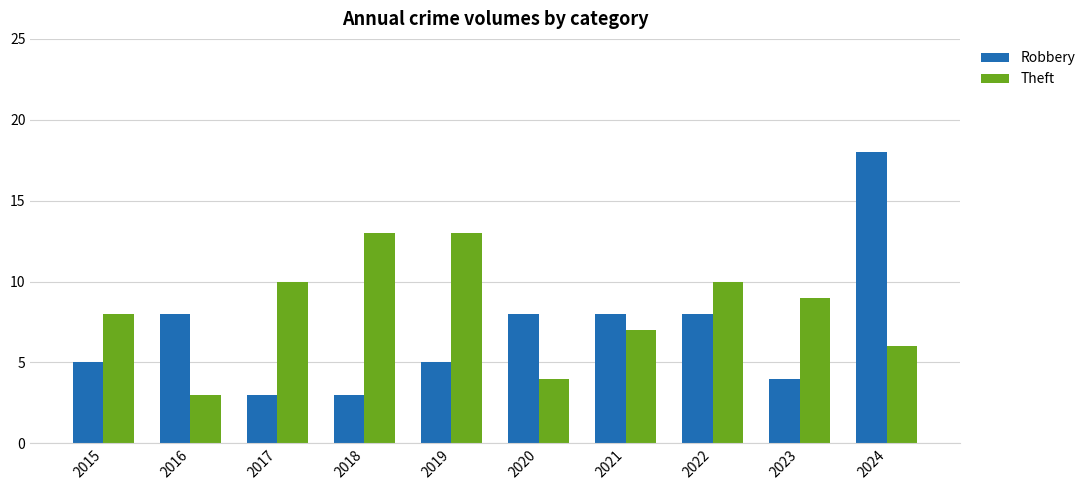

Which series has the largest total across all categories?

Theft